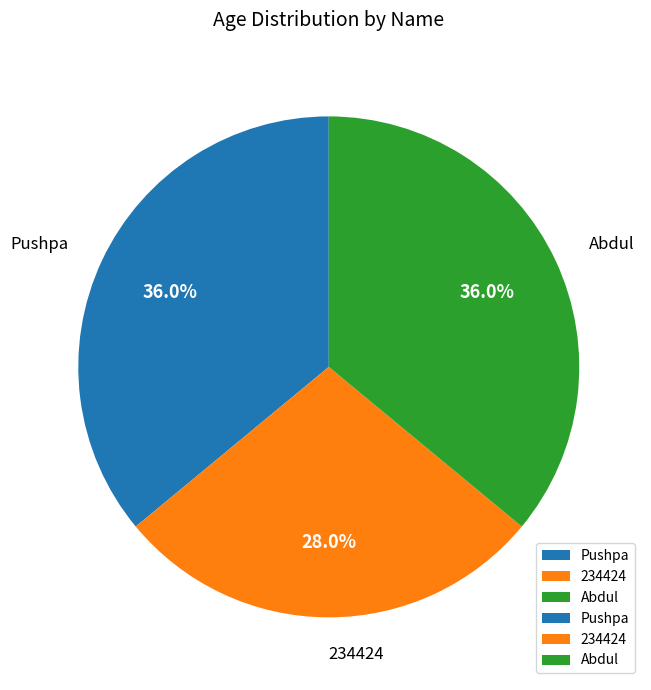

Is it true that Pushpa is 36% of the pie?

True